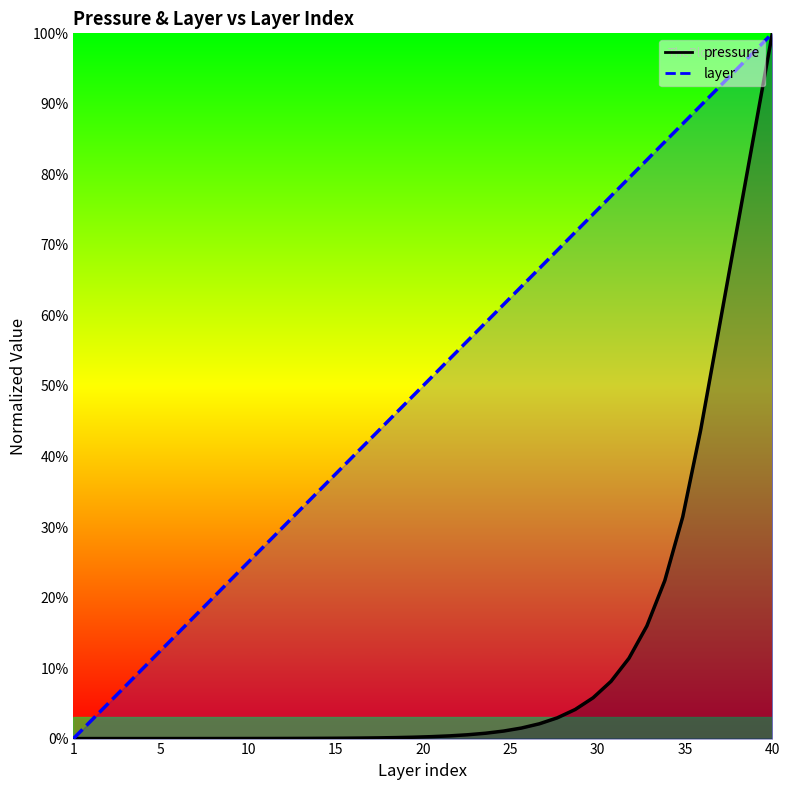

Does the chart have visible grid lines?

No